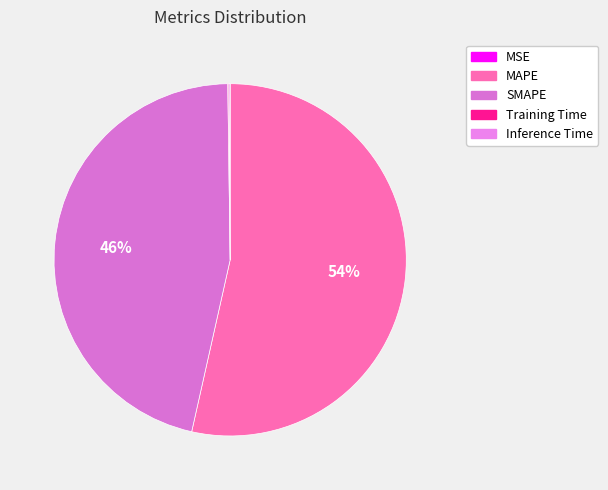

What is the majority slice?

MAPE